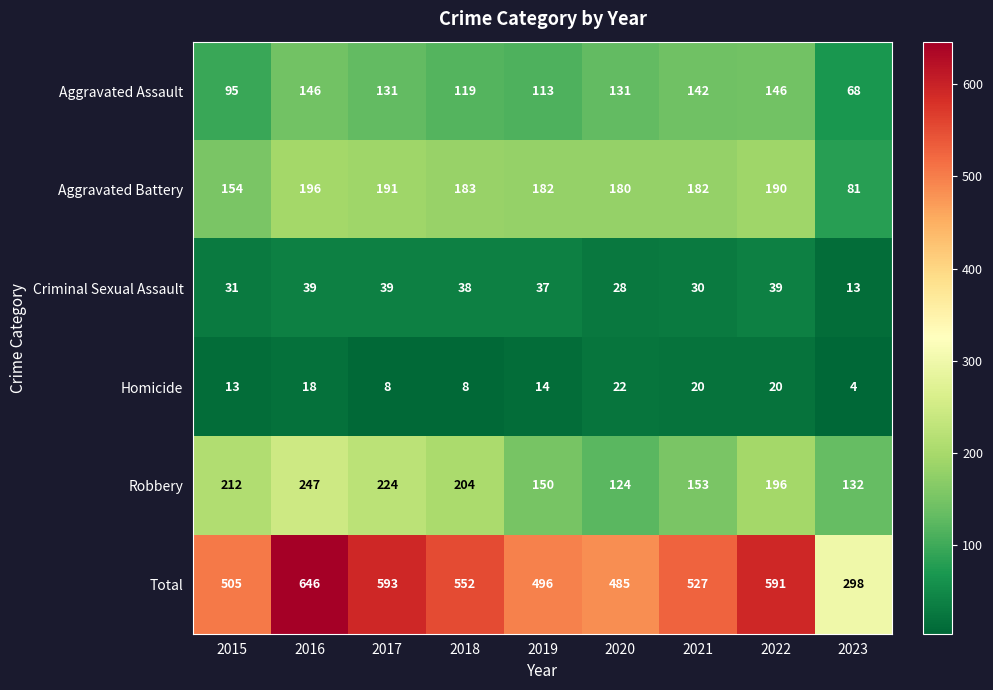

The value of Criminal Sexual Assault at 2022 is 13. True or false?

False